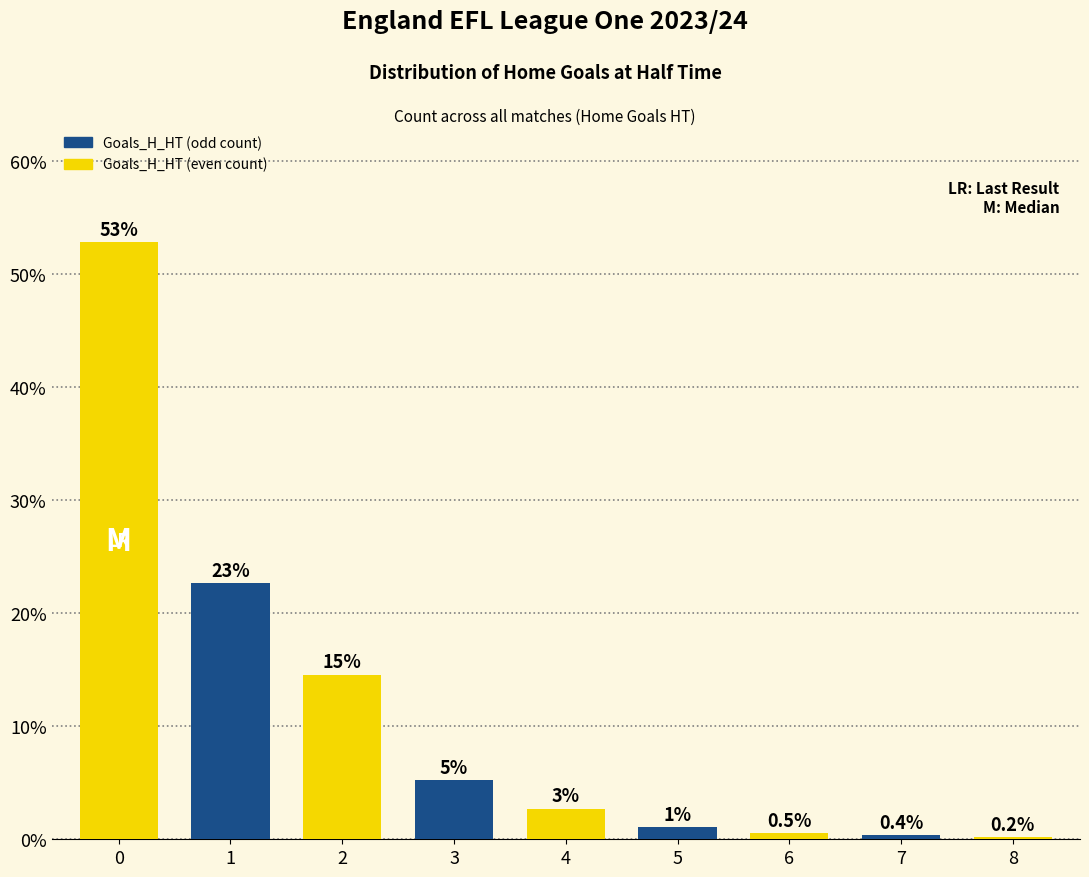

Reading right to left, extract all data points from this chart.

8=0.2	7=0.4	6=0.5	5=1.1	4=2.7	3=5.2	2=14.5	1=22.6	0=52.8